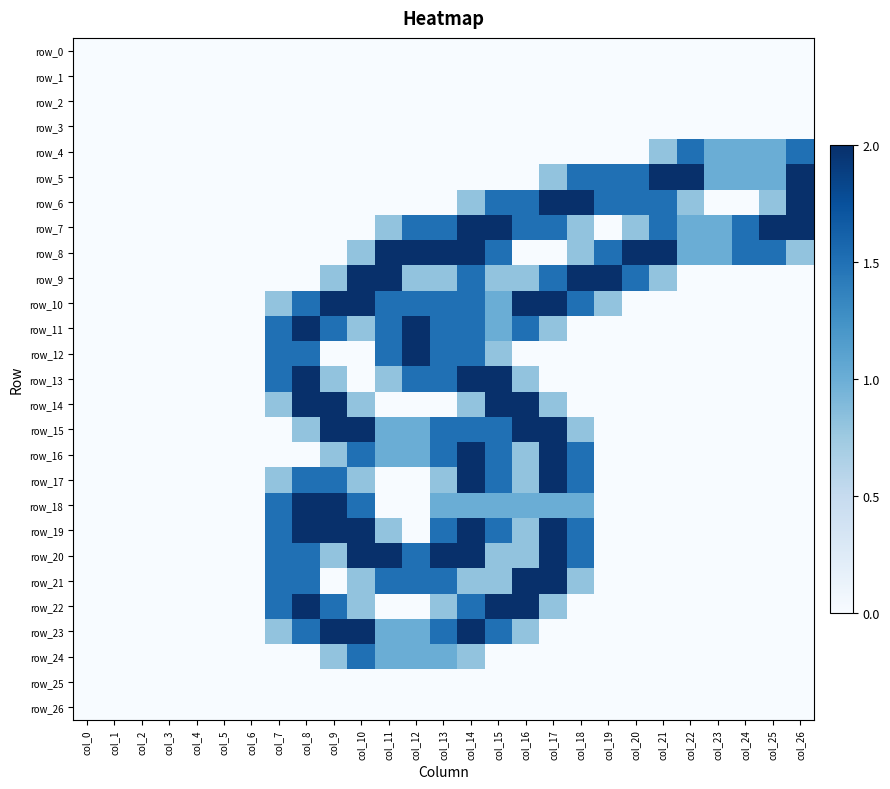

Which has a higher value, col_26 or col_12?

col_26